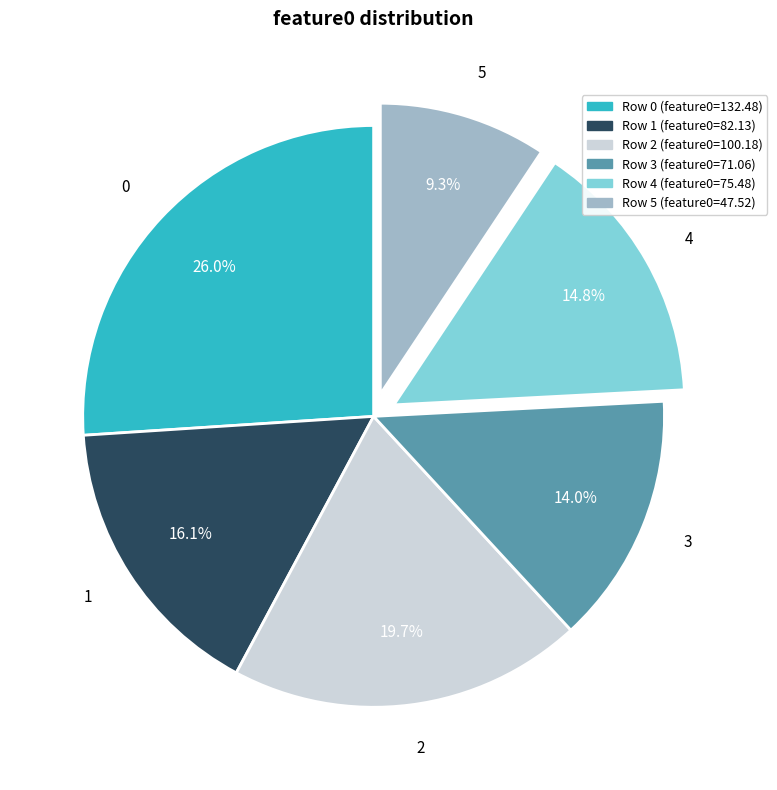

Count the number of slices in the pie.

6